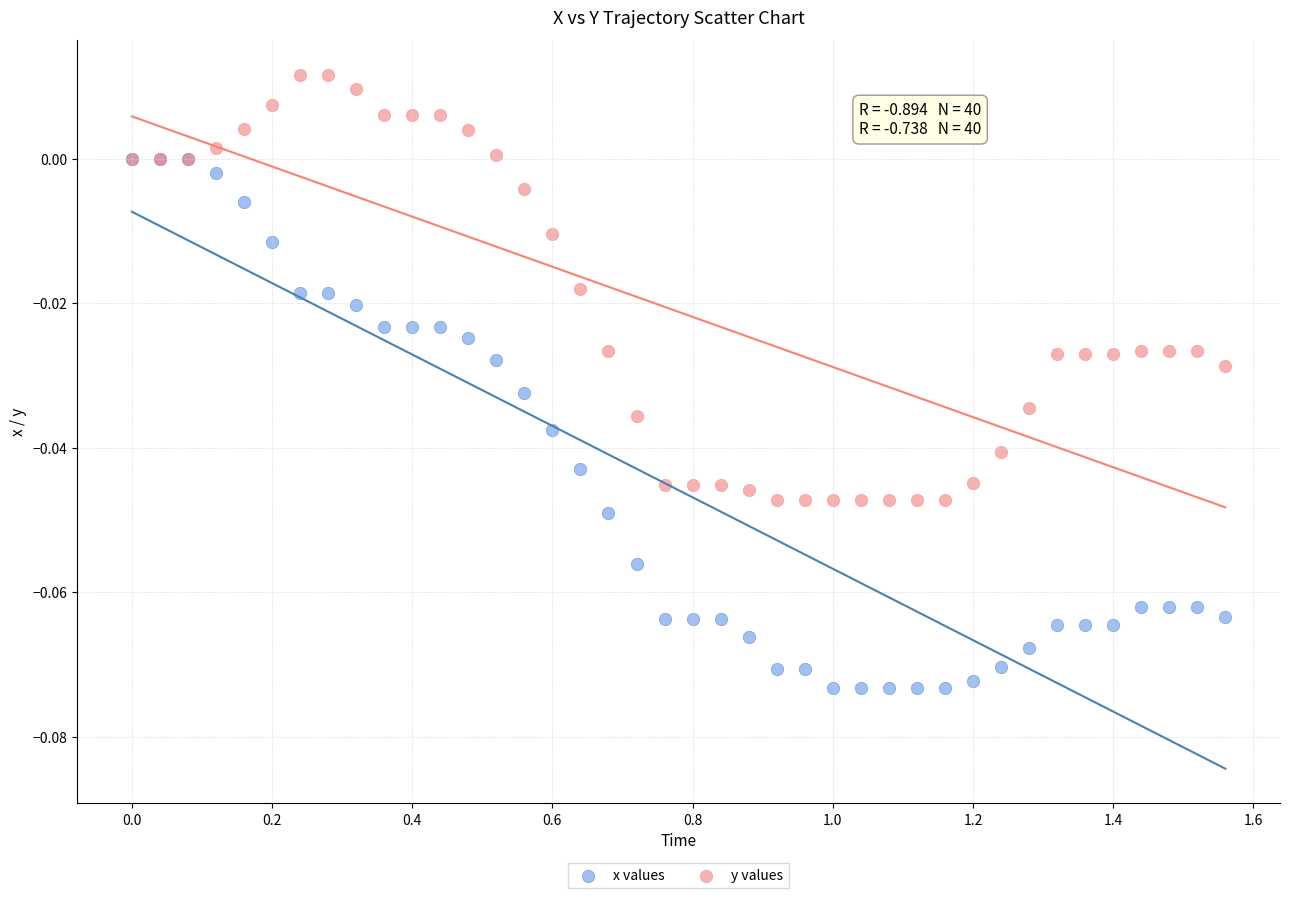

Which series reaches the minimum Y coordinate?

x values